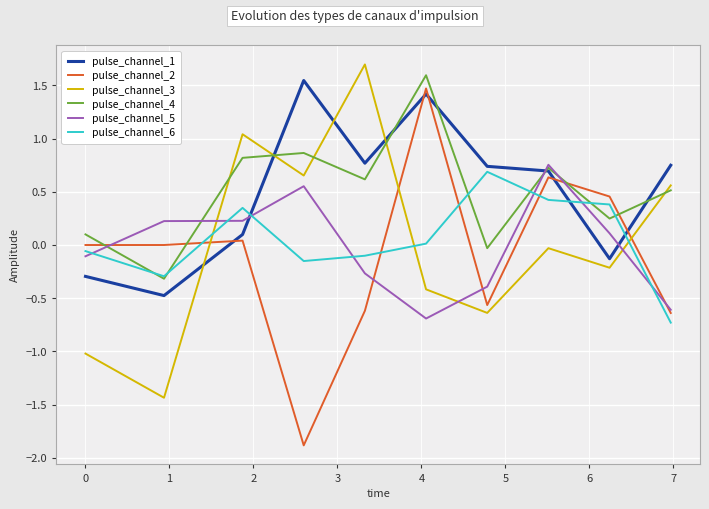

How many lines are shown in the chart?

6